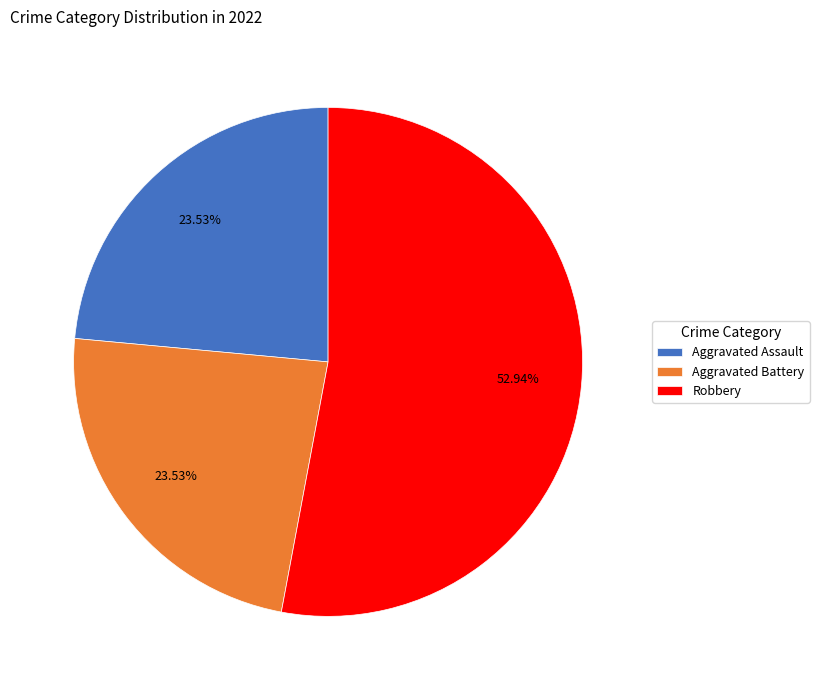

To the nearest percent, what percentage of the pie is Robbery?

53%